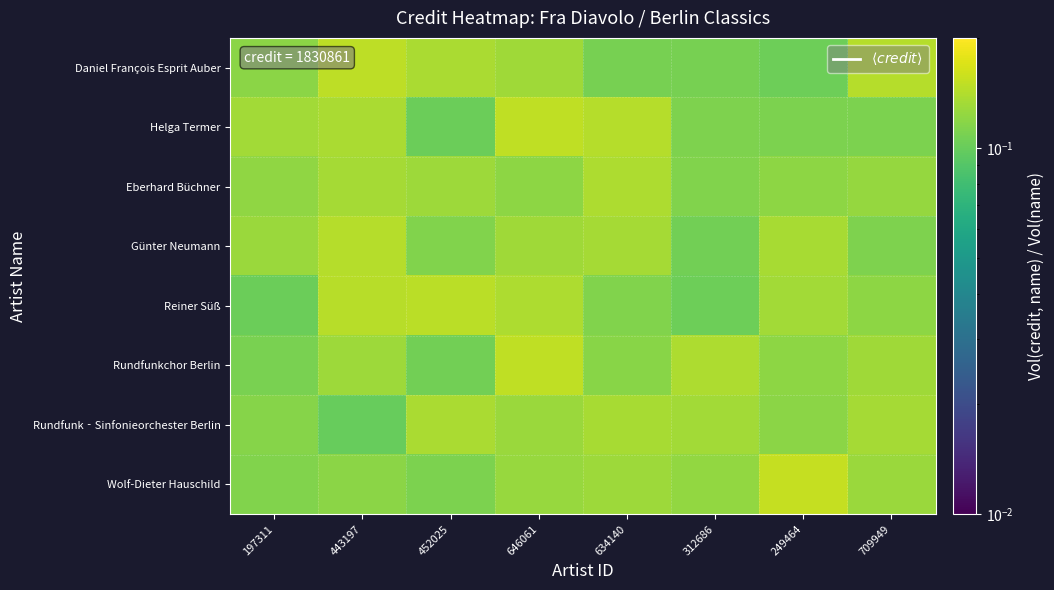

What is the total value across all series at 249464?

1.0